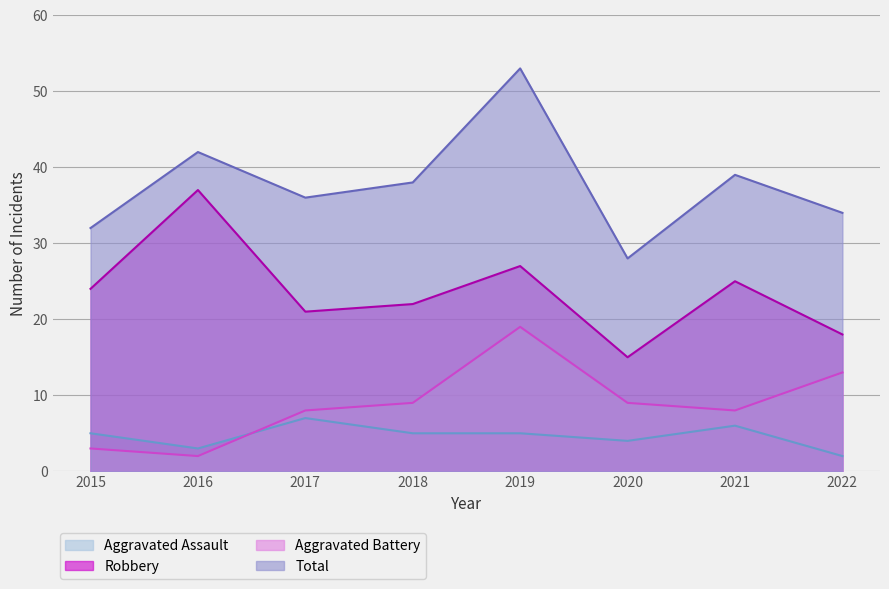

True or false: Robbery has a value of 24 at 2015.

True